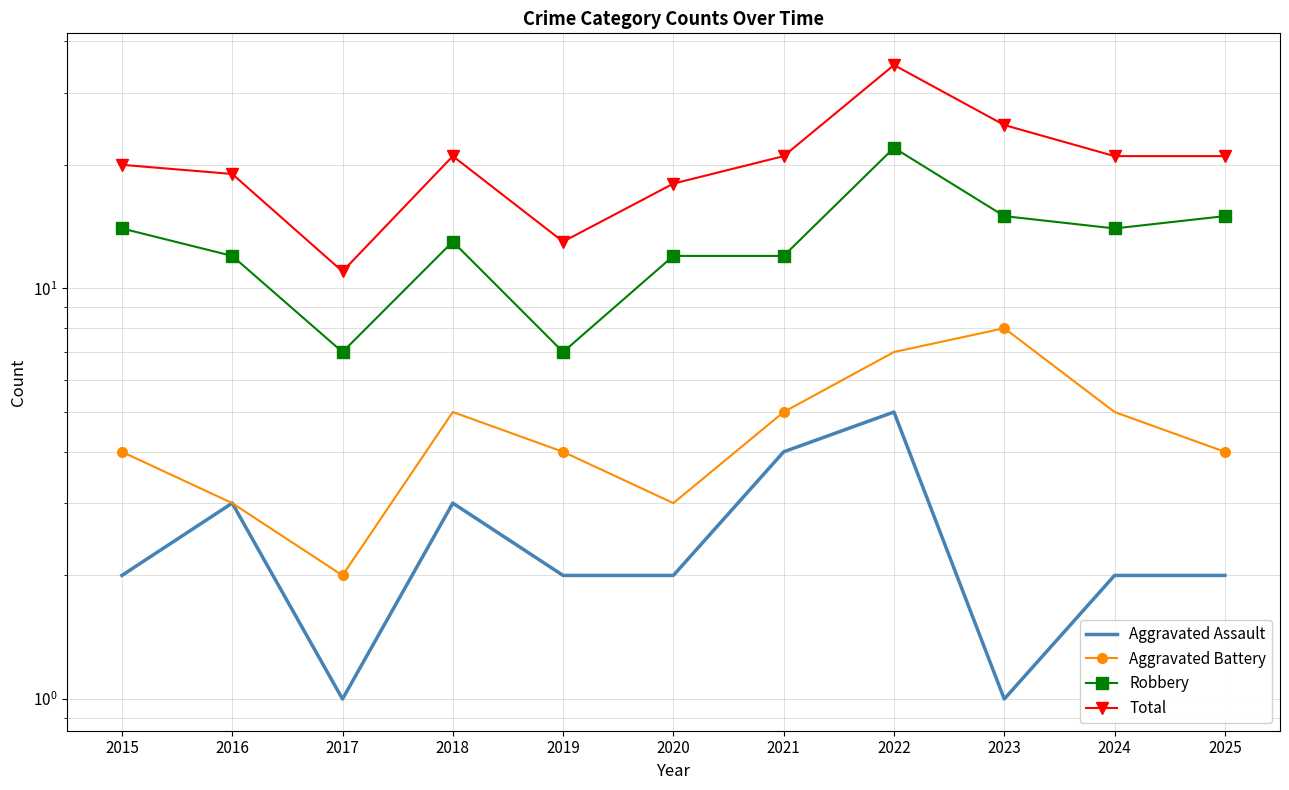

At which category is the sum across all series the highest?

2022